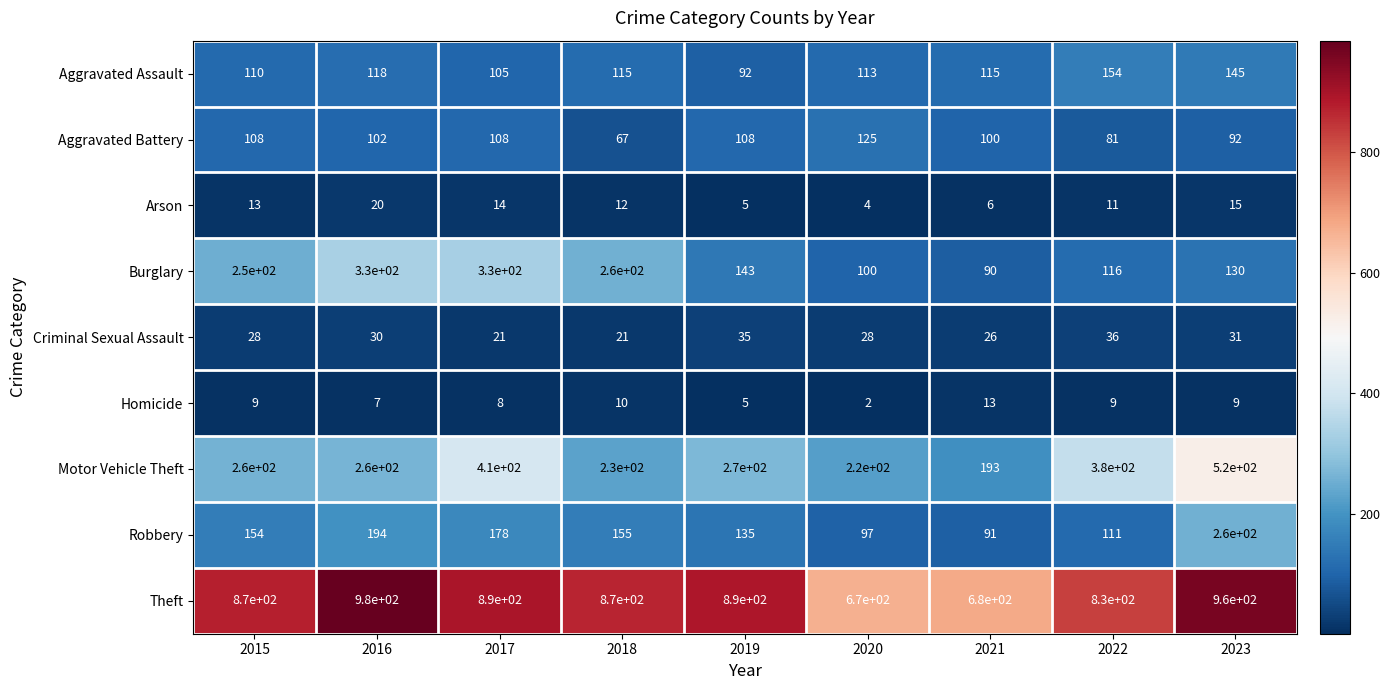

What is the maximum value shown in the chart?

980